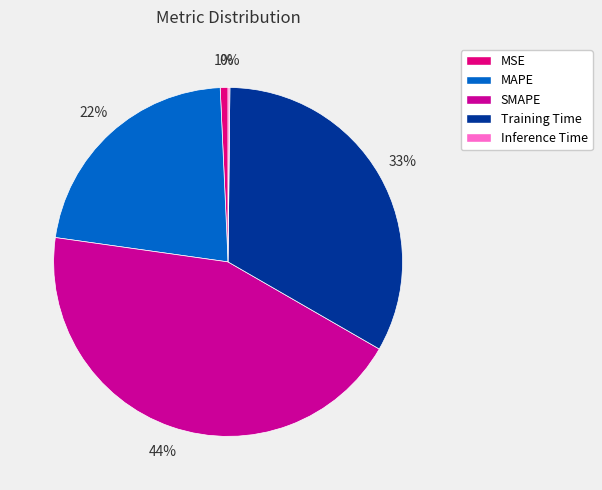

True or false: Training Time accounts for 33% of the total.

True